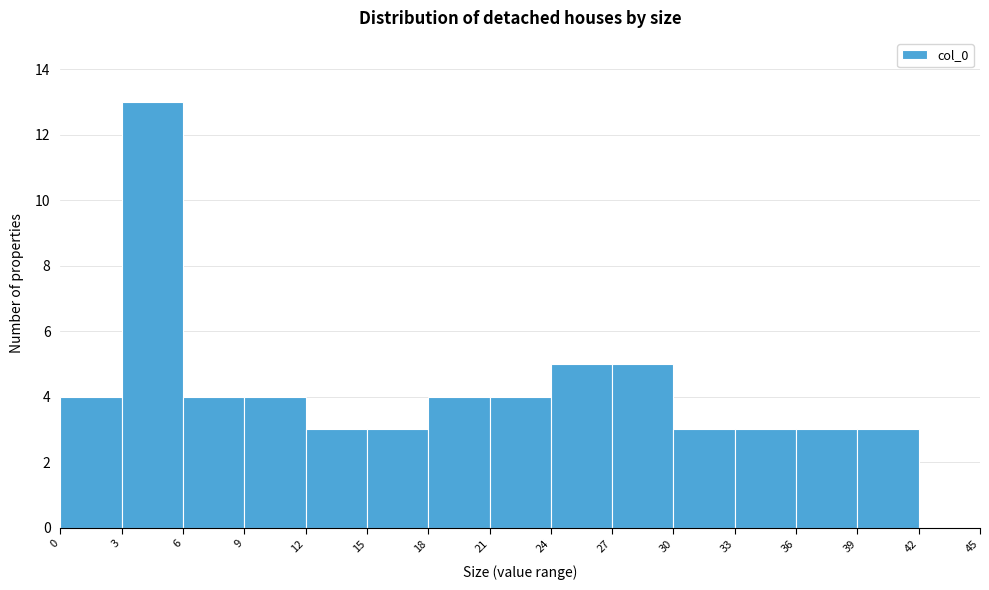

How tall is the bar that spans 12 to 15 on the x-axis? The values are not printed on the chart, so give them approximately, as read against the axis.

3